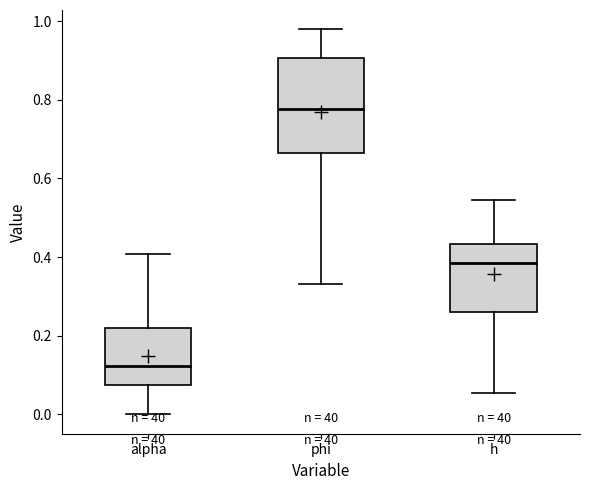

Which box's median line is the lowest?

alpha